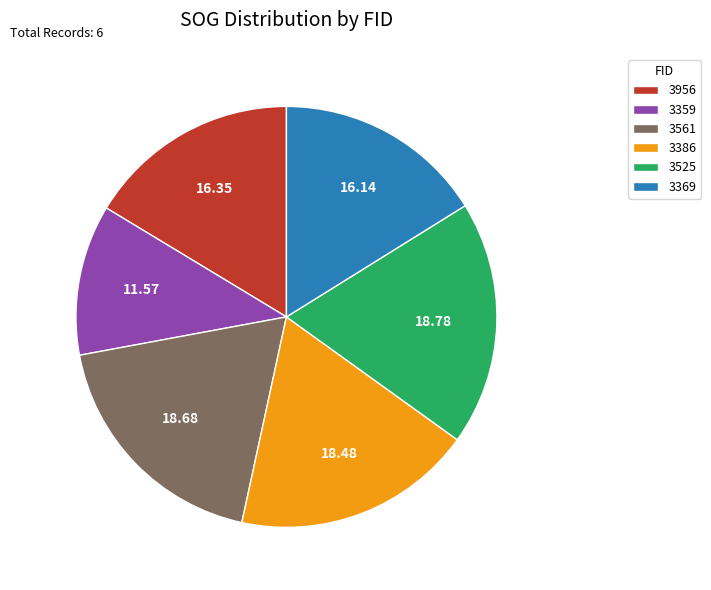

How many segments does this pie chart have?

6